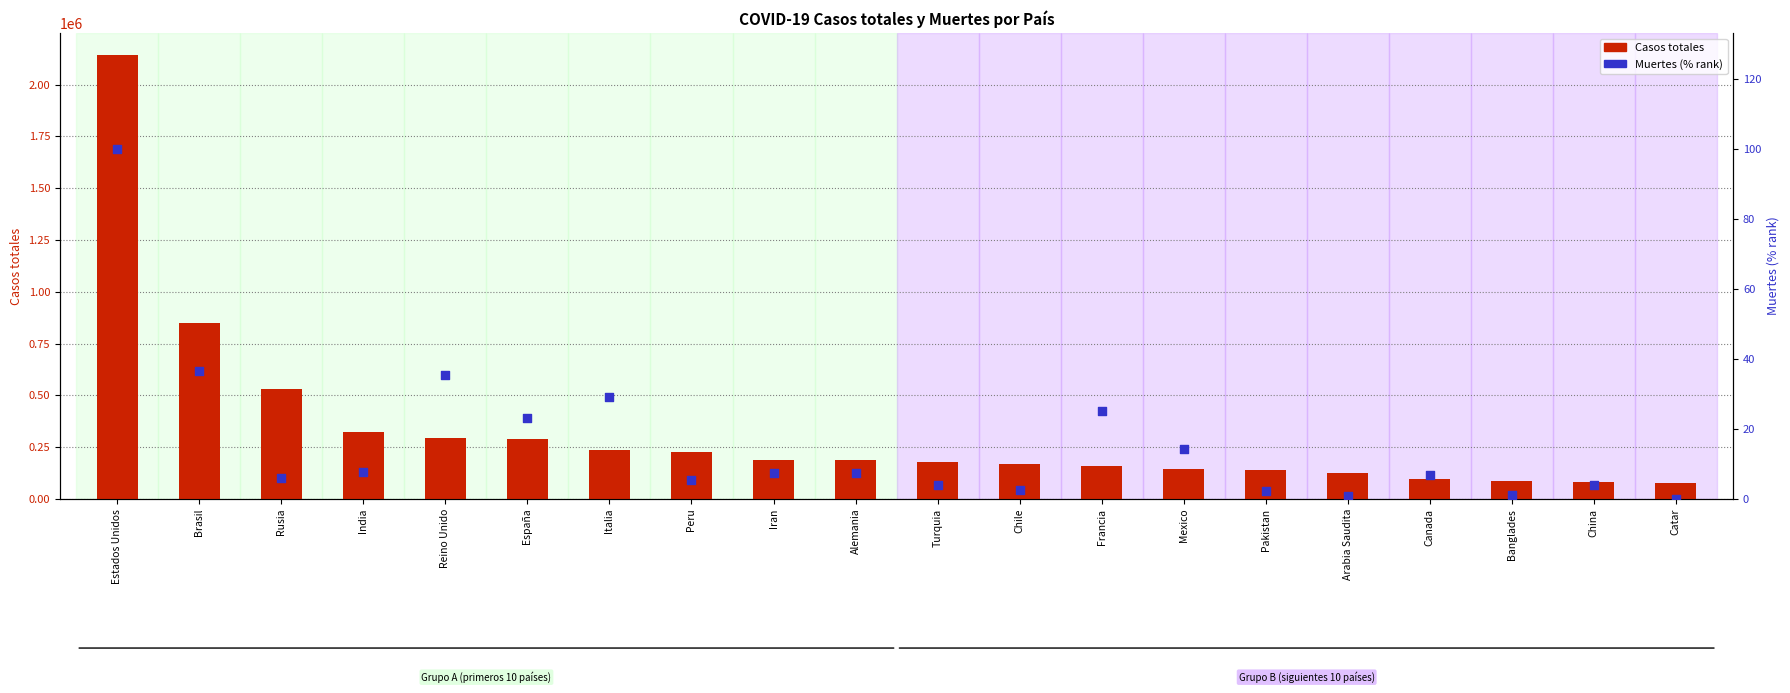

Is the value of Muertes (% rank) at Arabia Saudita greater than the value of Casos totales at Banglades?

No